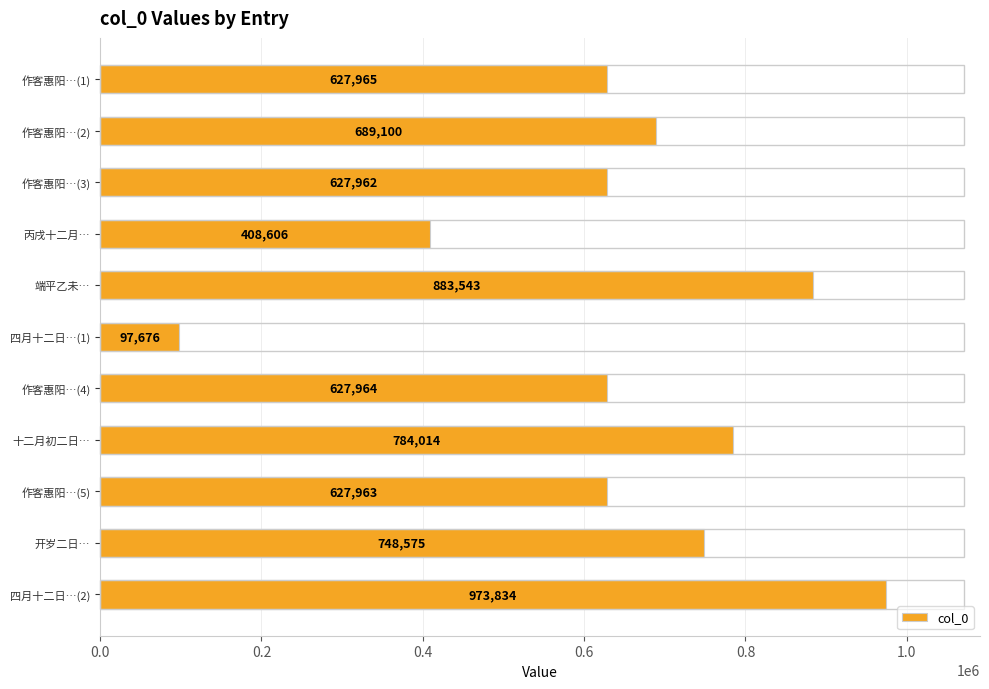

Rank the categories by value from highest to lowest.

四月十二日…(2), 端平乙未…, 十二月初二日…, 开岁二日…, 作客惠阳…(2), 作客惠阳…(1), 作客惠阳…(4), 作客惠阳…(5), 作客惠阳…(3), 丙戌十二月…, 四月十二日…(1)